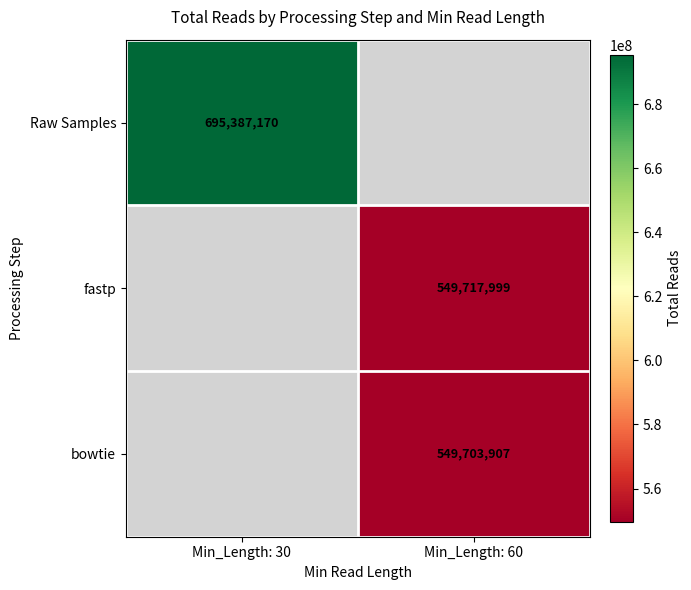

Is the value of fastp at Min_Length: 60 greater than the value of Raw Samples at Min_Length: 30?

No